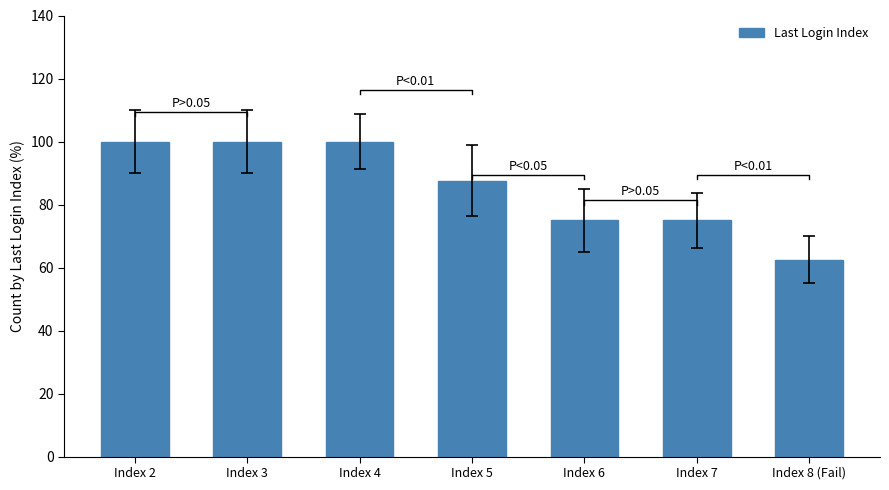

Between Index 4 and Index 8 (Fail), which is larger?

Index 4